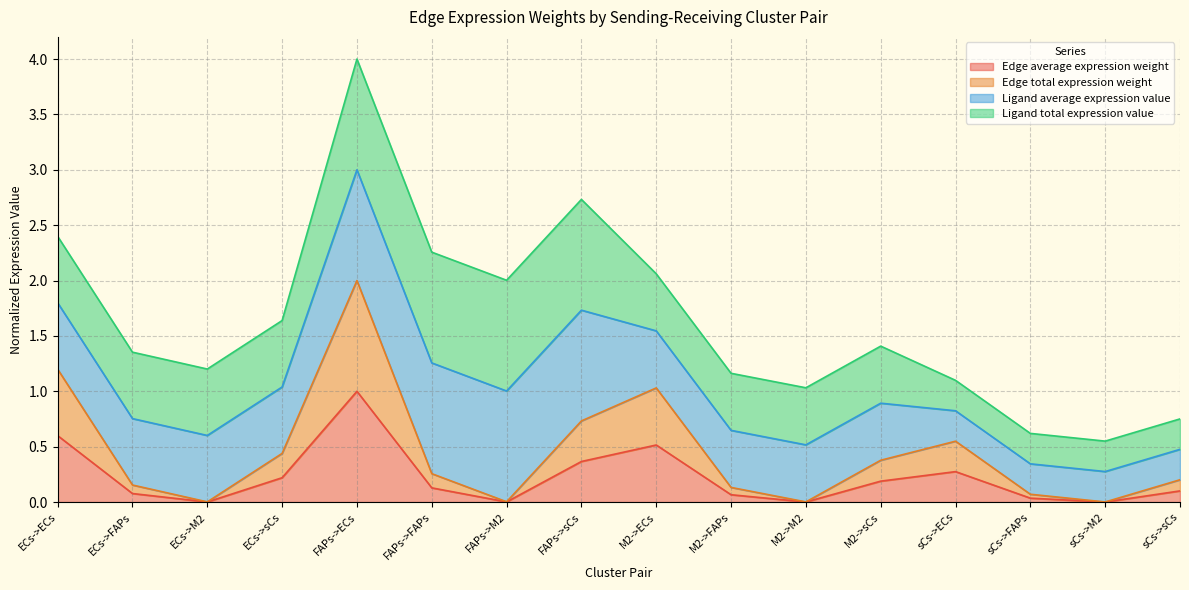

What position from the right is FAPs->sCs?

9